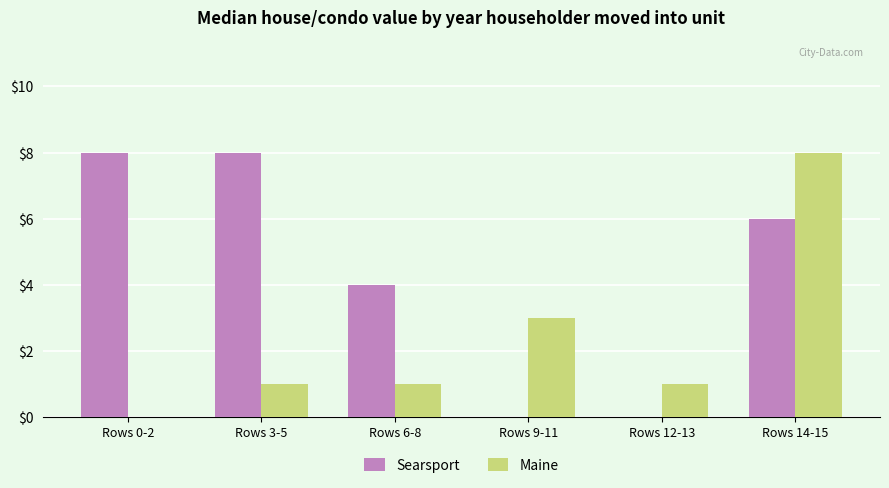

At which category is the sum across all series the highest?

Rows 14-15